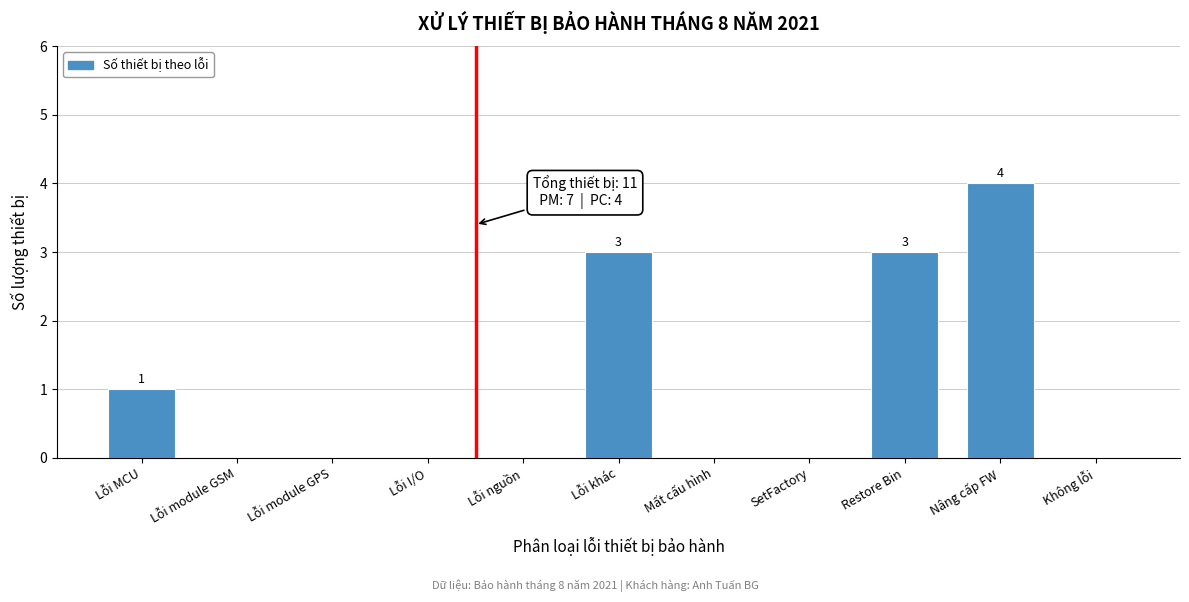

Reading right to left, transcribe all the data shown in this chart.

Không lỗi=0	Nâng cấp FW=4	Restore Bin=3	SetFactory=0	Mất cấu hình=0	Lỗi khác=3	Lỗi nguồn=0	Lỗi I/O=0	Lỗi module GPS=0	Lỗi module GSM=0	Lỗi MCU=1